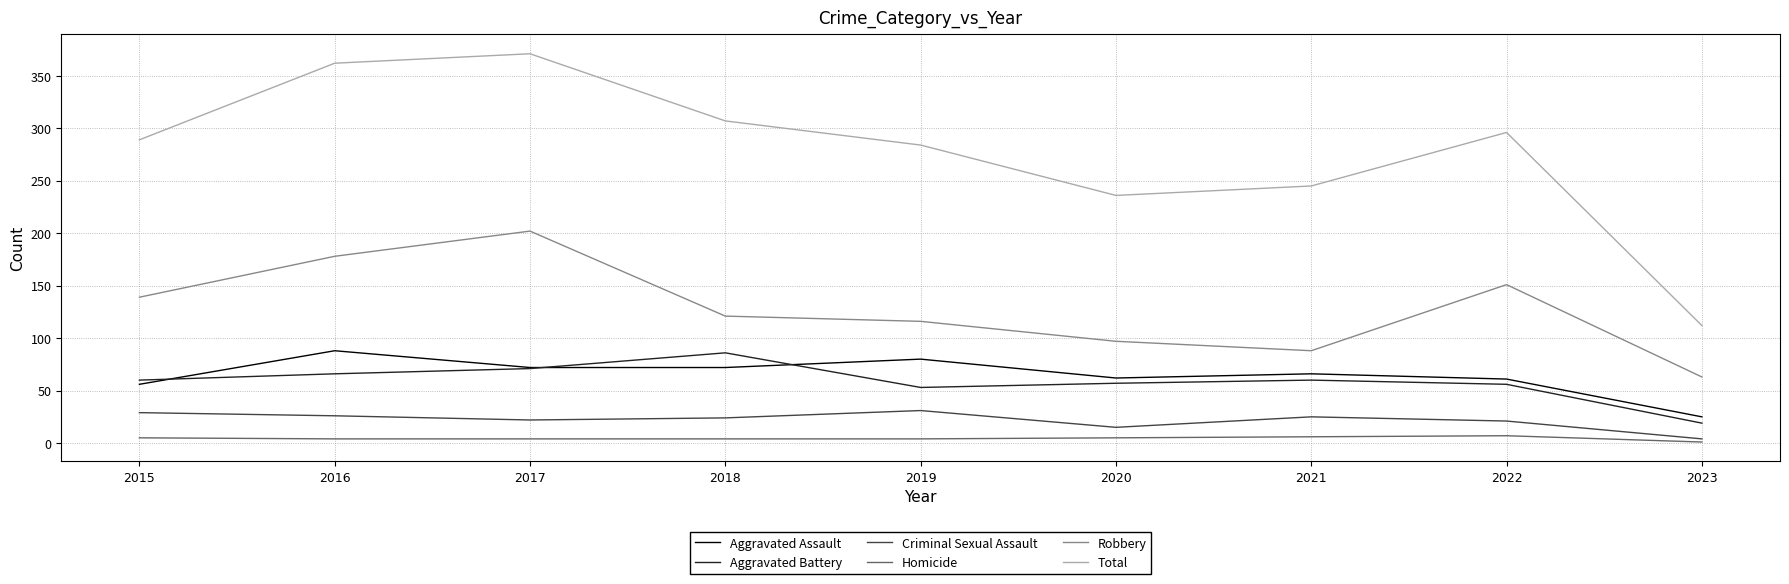

At 2018, list the series in order from largest to smallest.

Total, Robbery, Aggravated Battery, Aggravated Assault, Criminal Sexual Assault, Homicide